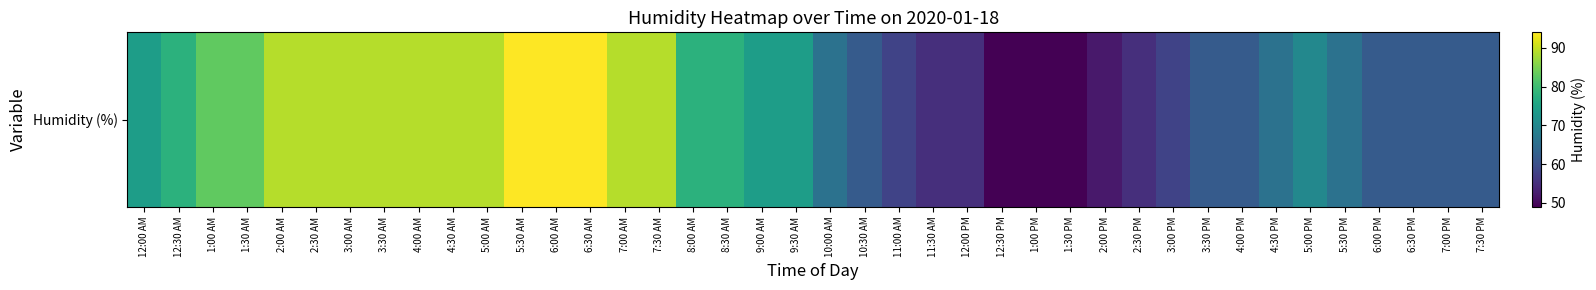

The chart shows a value of 77 at 12:30 PM. True or false?

False